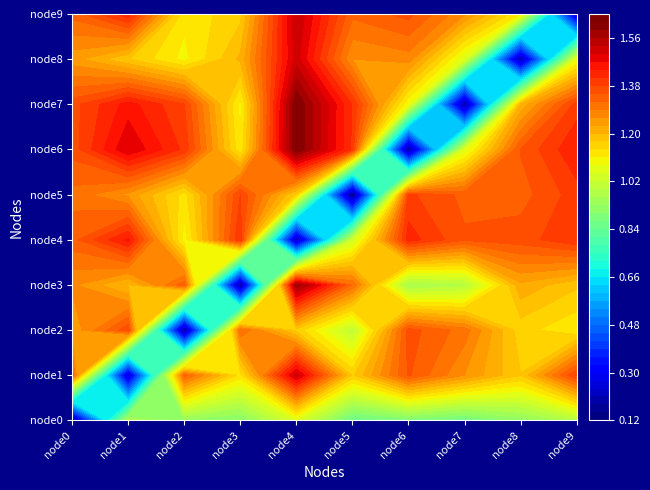

At which label is node0 closest to 0?

node0